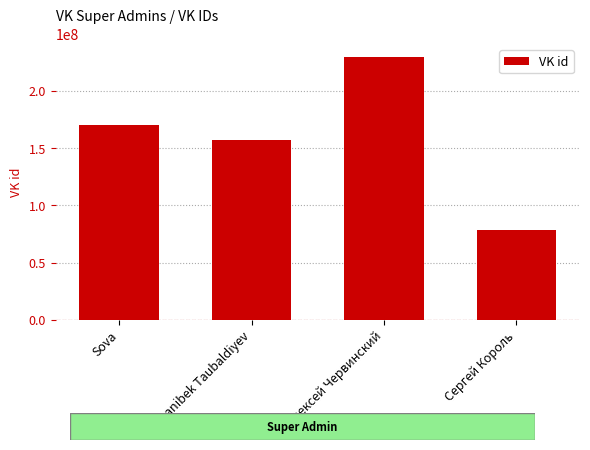

How many series are shown in this chart?

1